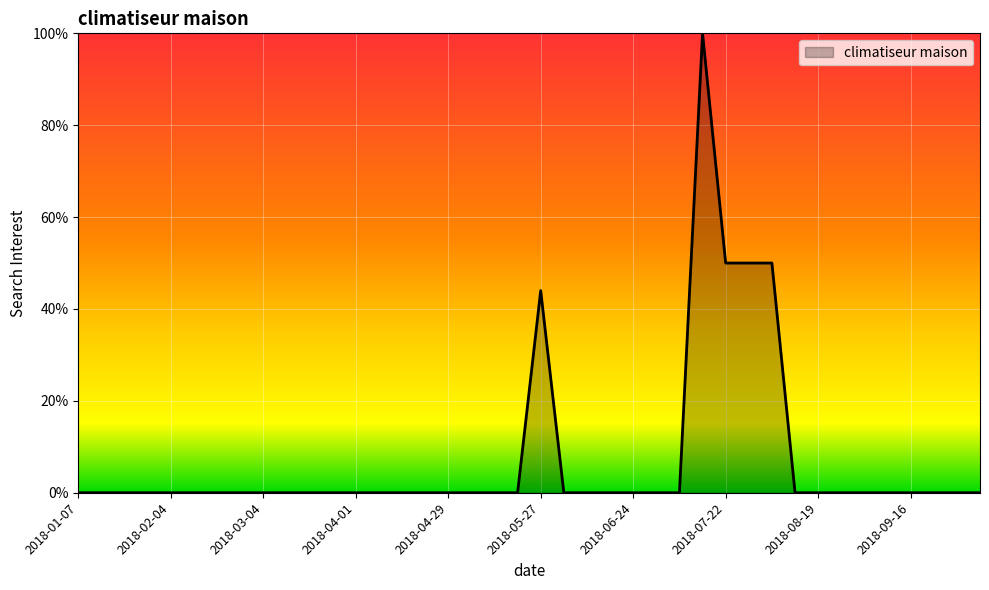

What is the difference between the maximum and minimum values?

100